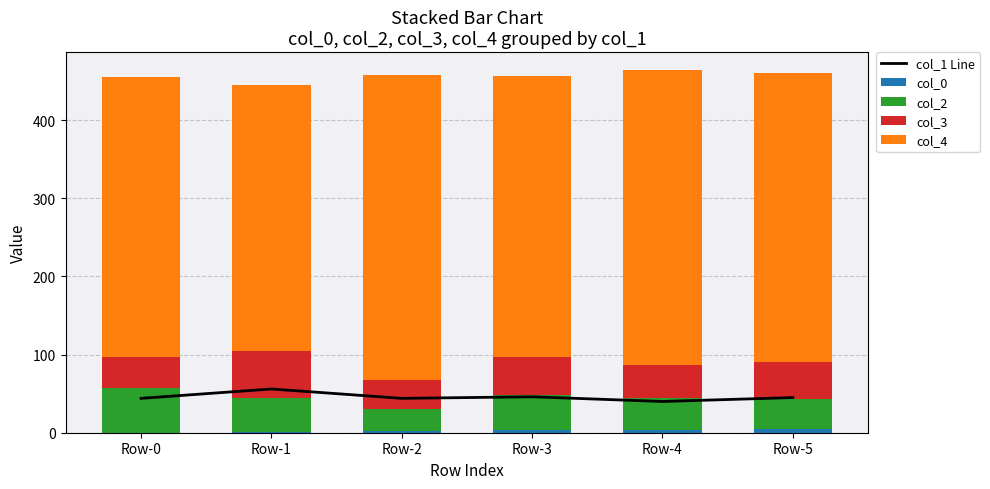

Which series has the largest total across all categories?

col_4